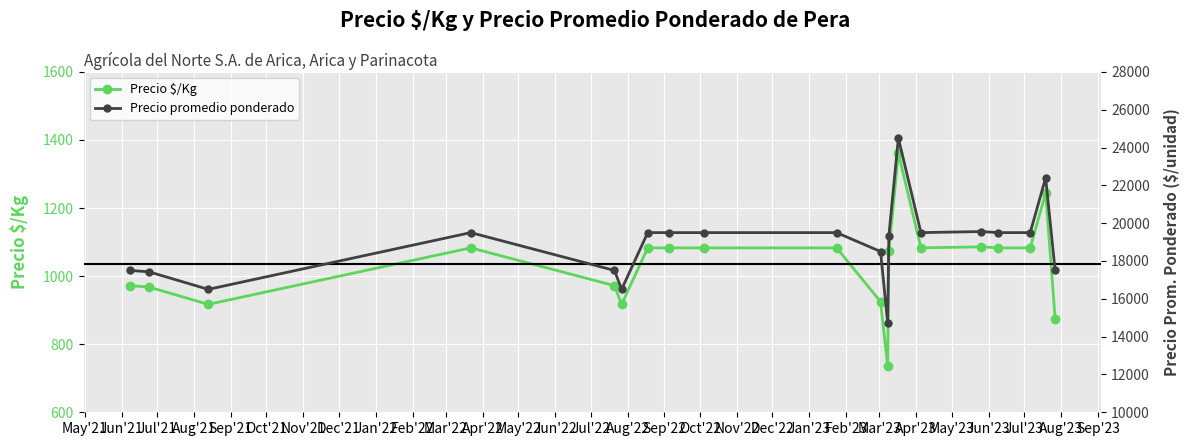

True or false: Precio $/Kg has more than 0 interior local peaks.

True